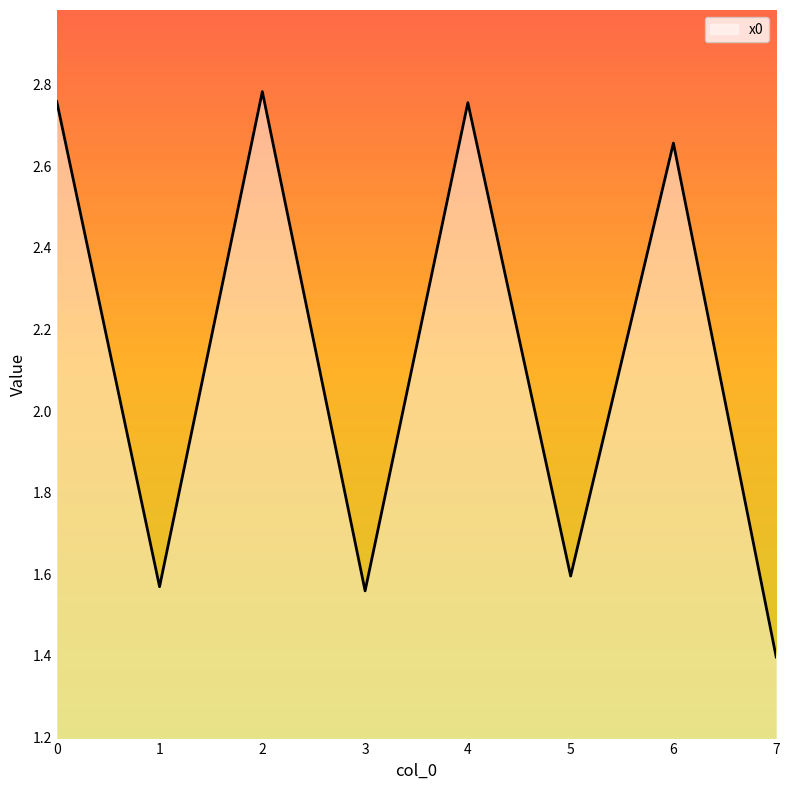

The value at 3 is 1.6. True or false?

True